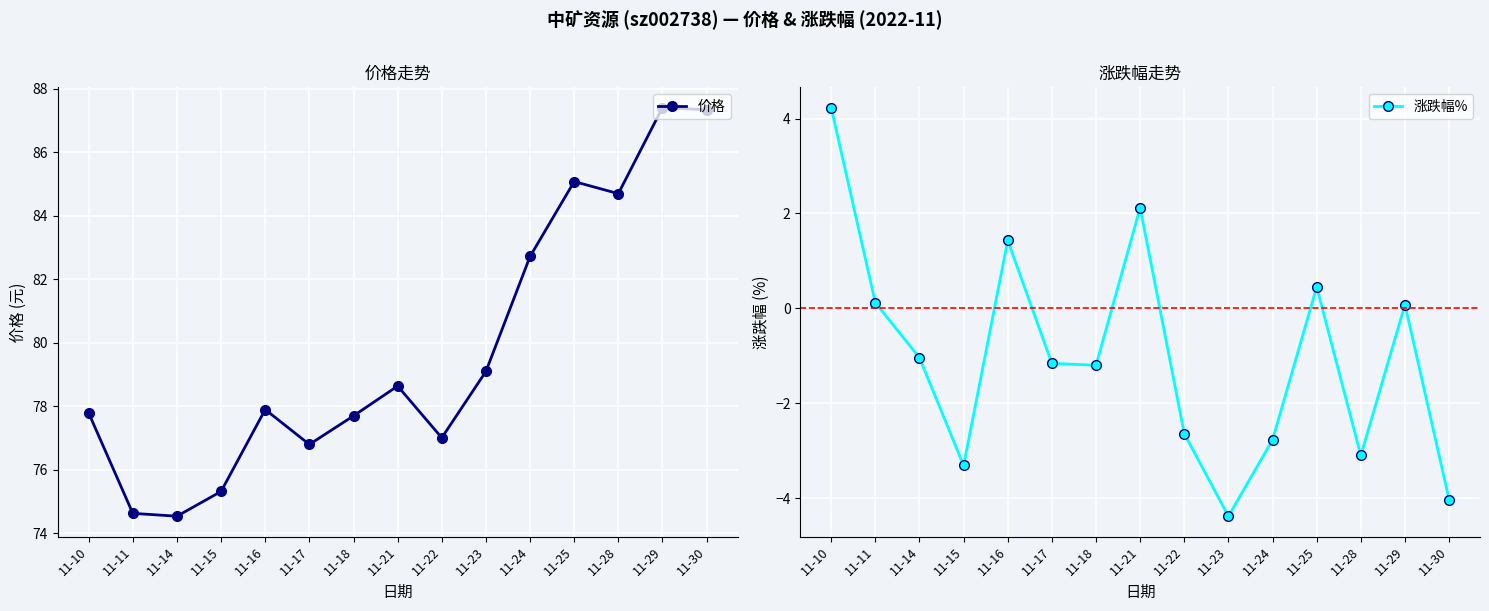

At how many categories does at least one series exceed 55?

15